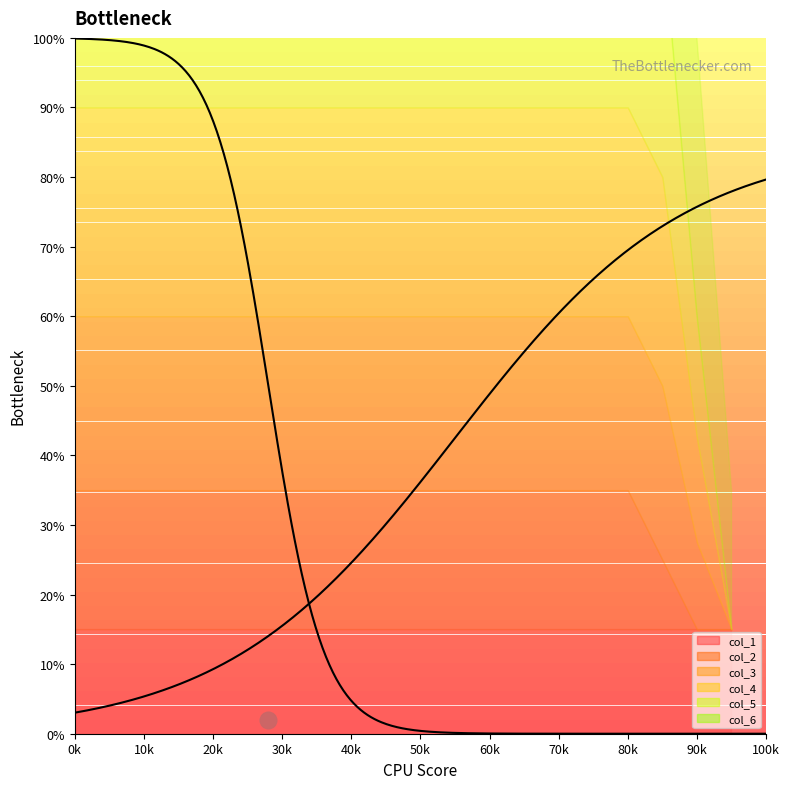

Is the value of col_6 at 30 greater than the value of col_4 at 60?

No